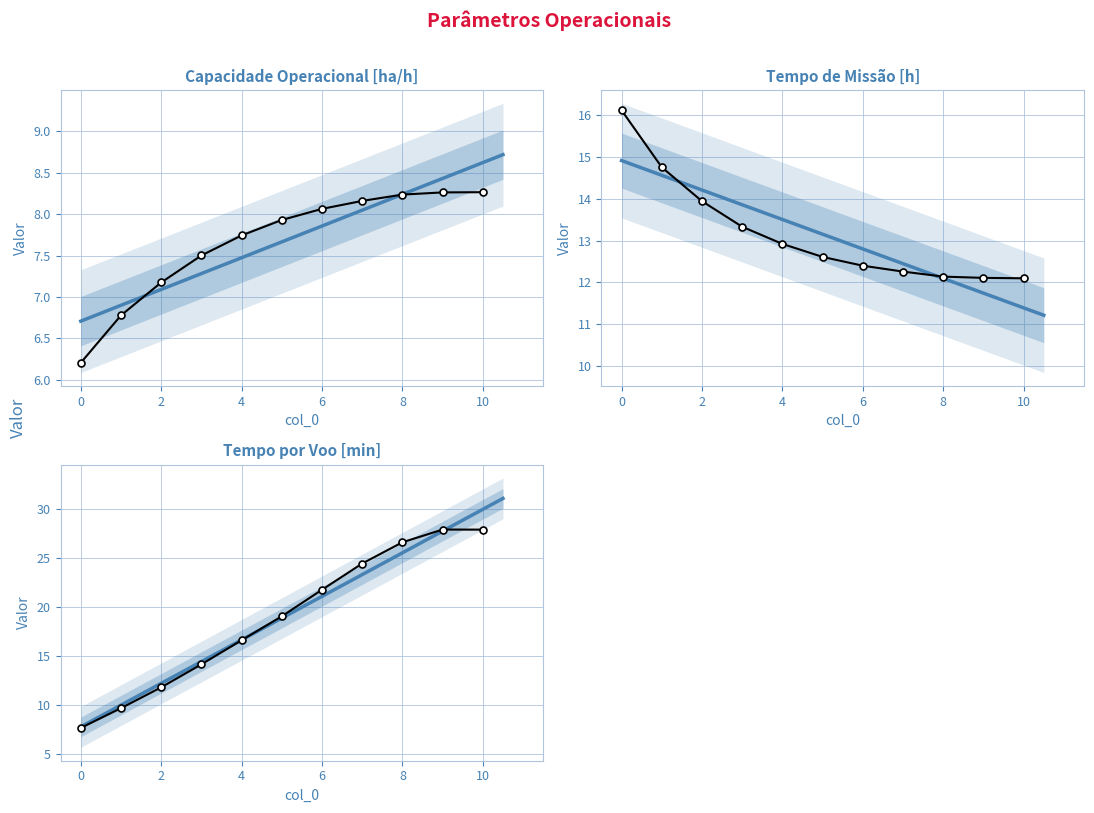

List the series in order of their peak value, lowest first.

Capacidade operacional [ha/h], Tempo de missao [h], Tempo por voo [min]